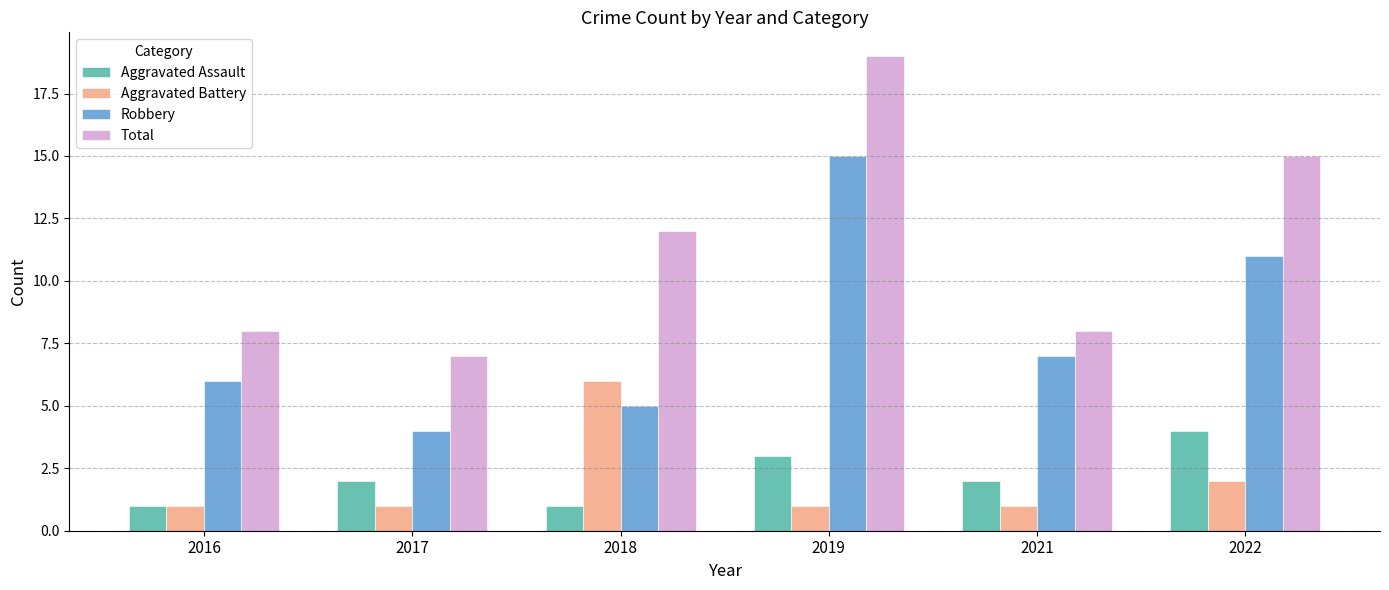

Reading left to right, what are all the values shown in this chart?

Aggravated Assault: 2016=1	2017=2	2018=1	2019=3	2021=2	2022=4
Aggravated Battery: 2016=1	2017=1	2018=6	2019=1	2021=1	2022=2
Robbery: 2016=6	2017=4	2018=5	2019=15	2021=7	2022=11
Total: 2016=8	2017=7	2018=12	2019=19	2021=8	2022=15